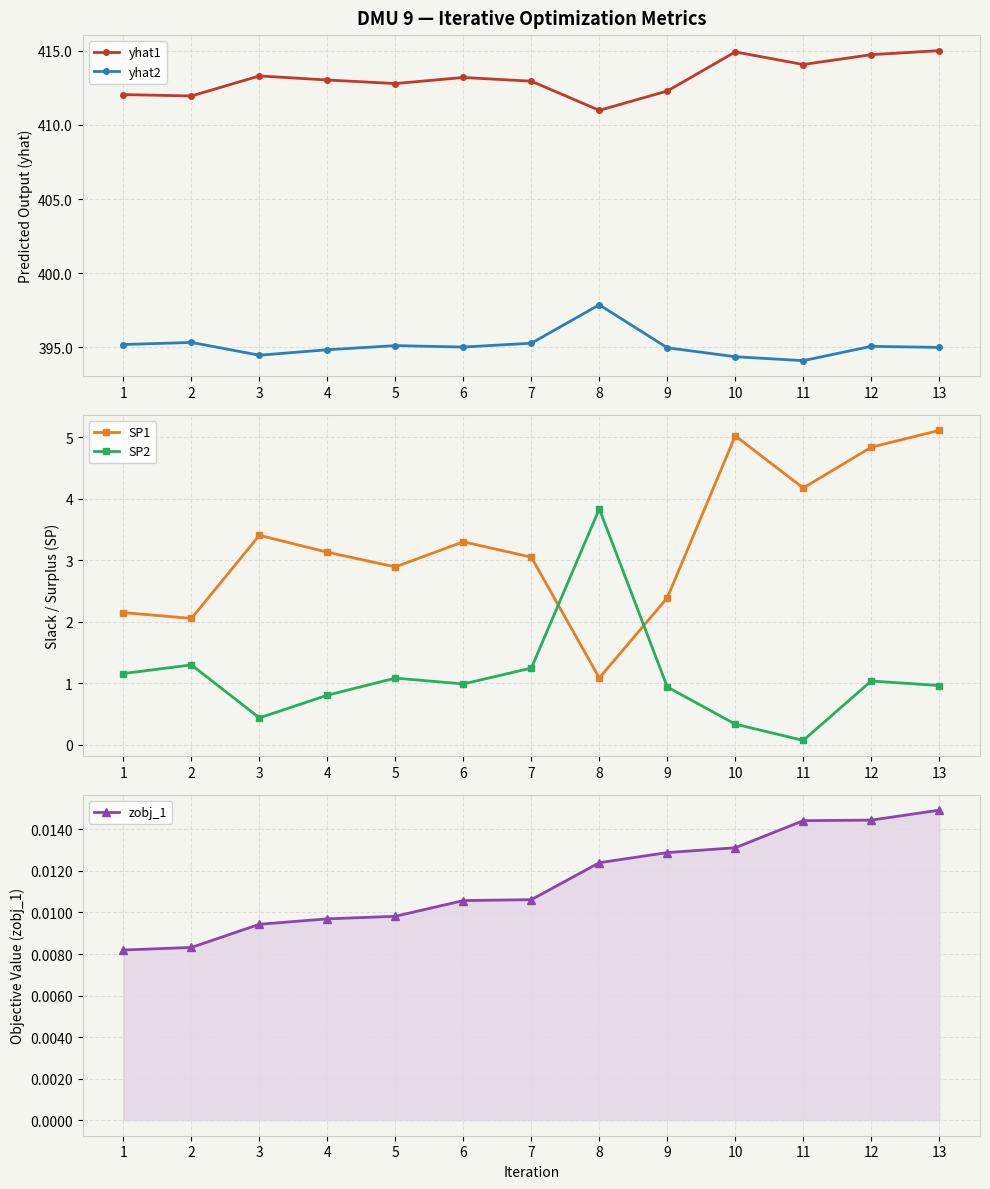

At 10, list the series in order from largest to smallest.

yhat1, yhat2, SP1, SP2, zobj_1